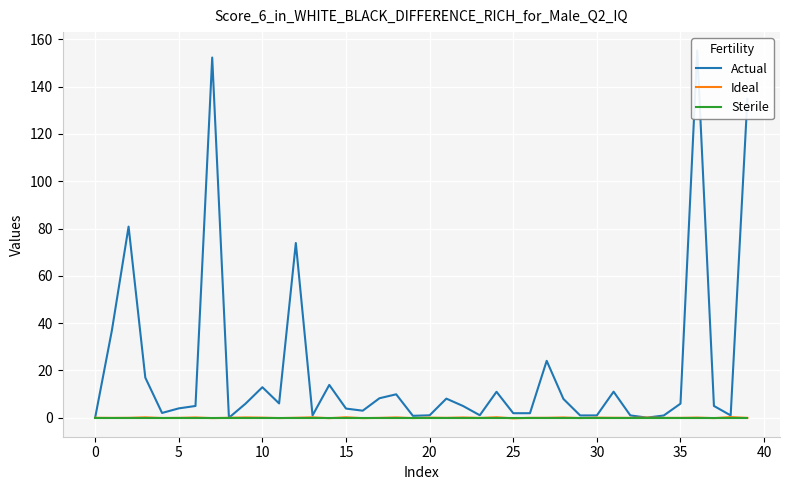

Which series has the widest spread of values?

Actual